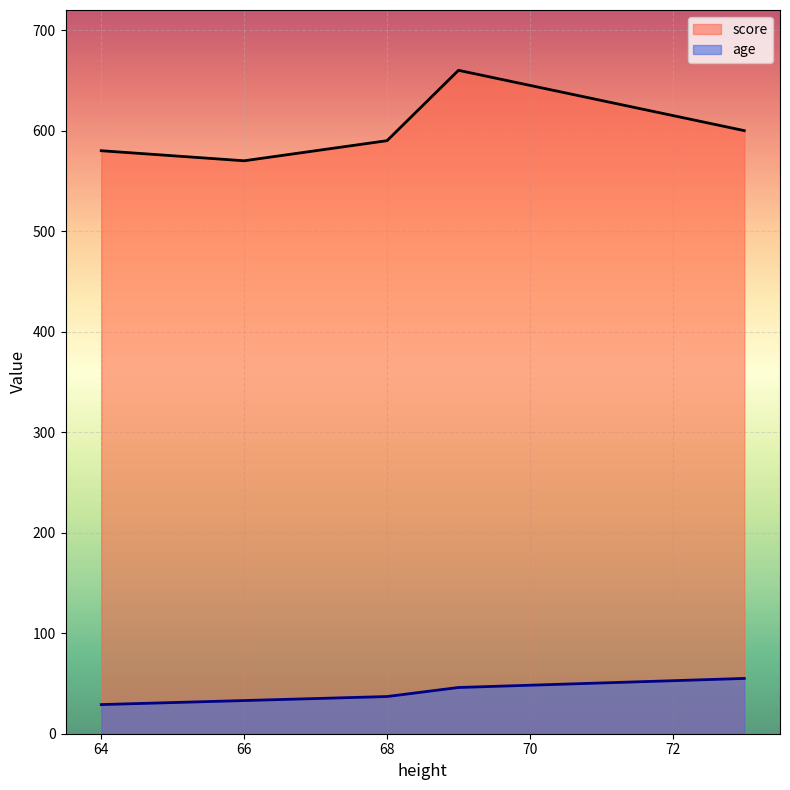

The value of age at 68 is 19. True or false?

False